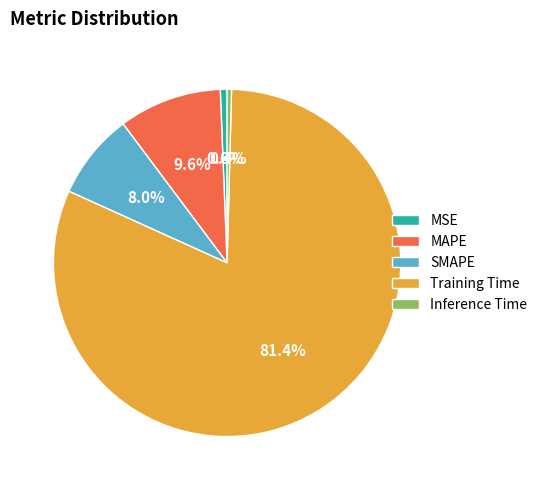

Does any single category account for the majority?

Yes